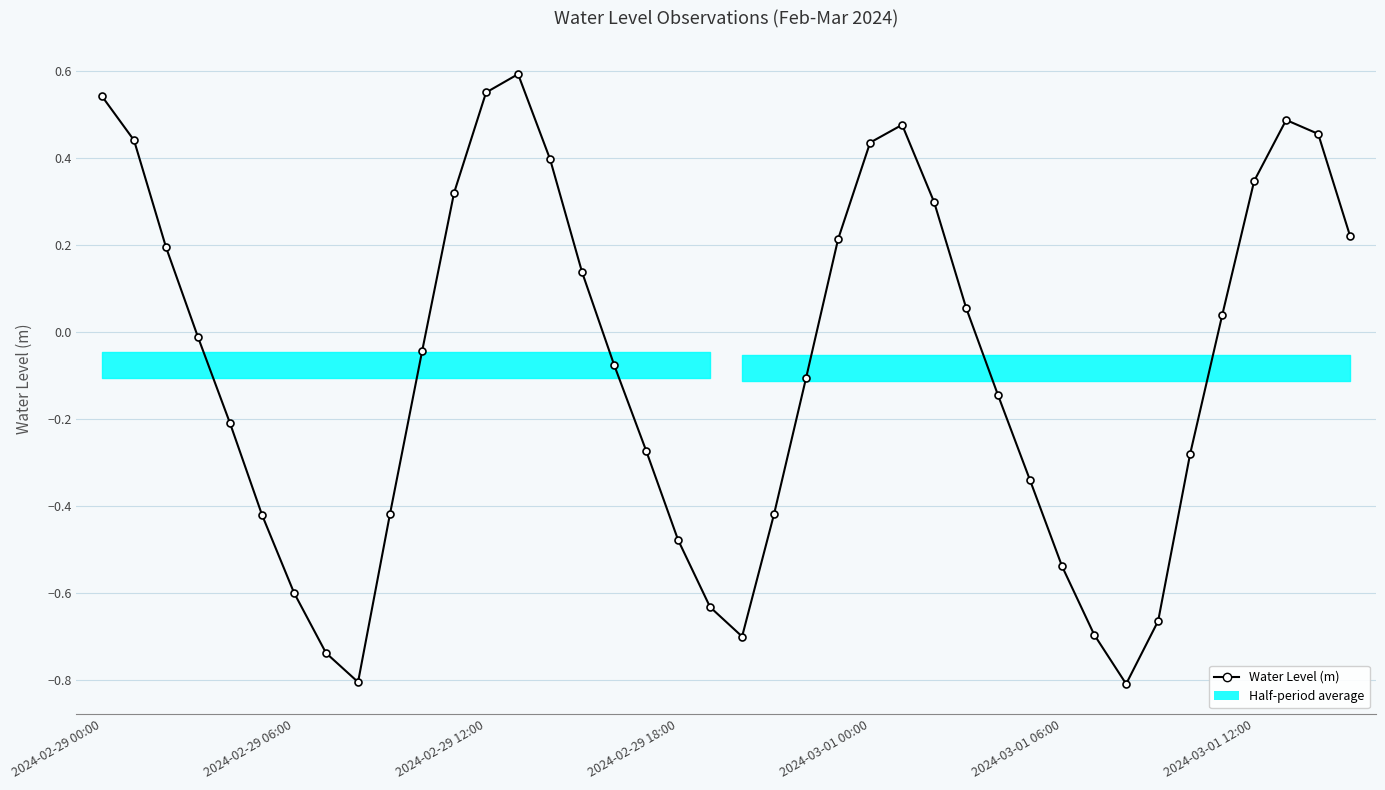

How many interior local valleys (lower than both neighbors) does the data have?

3